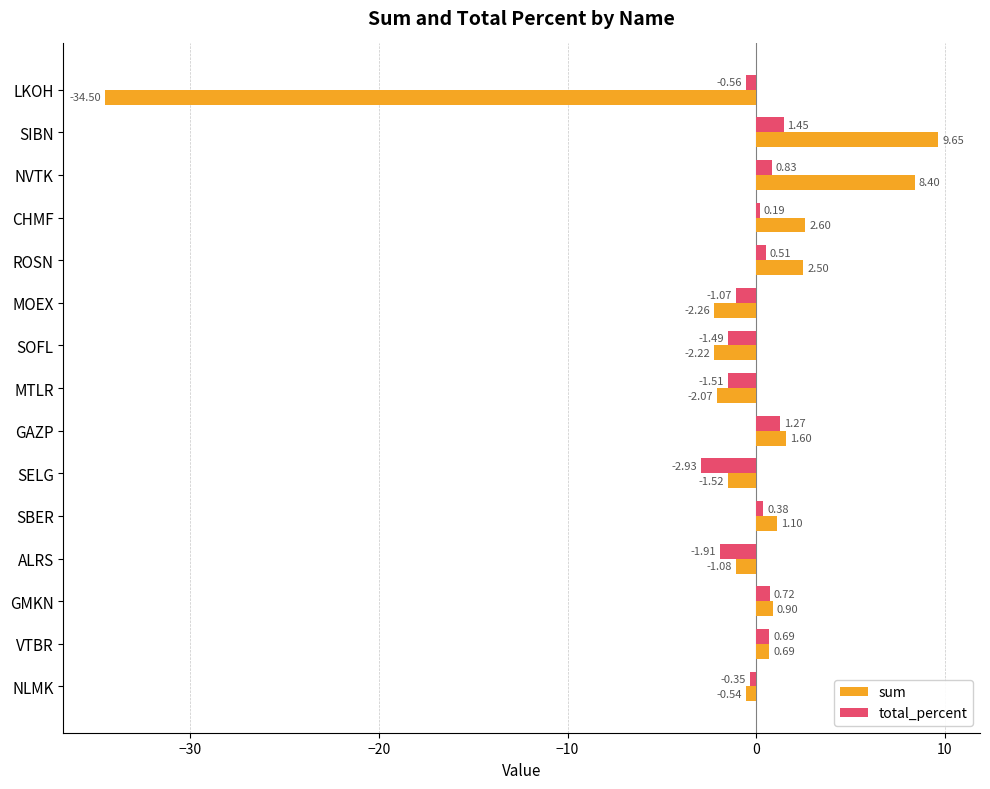

Where is total_percent nearest to the value 0?

CHMF